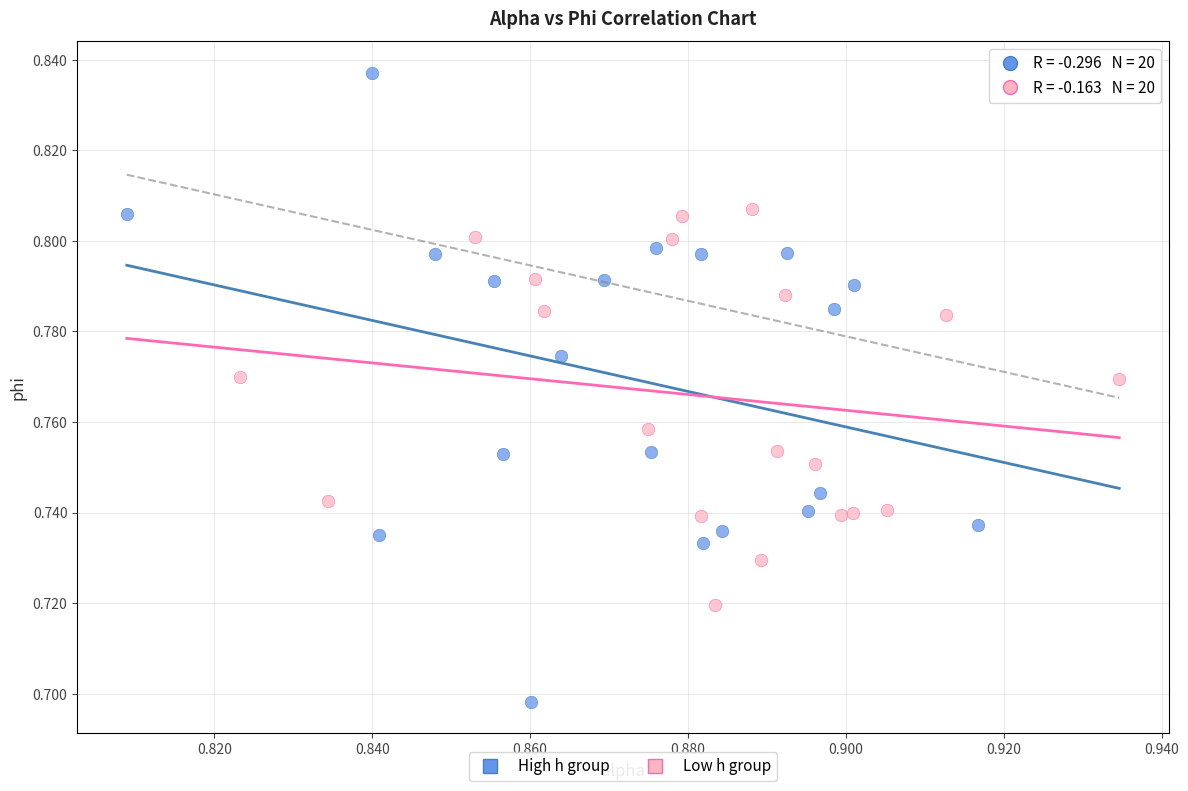

Which series reaches the minimum Y coordinate?

High h group